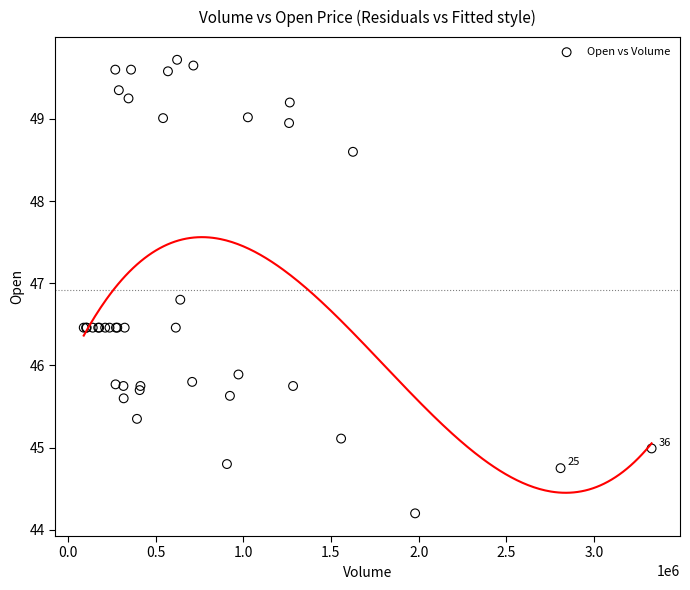

What Y value in the scatter plot is closest to 46?

45.9